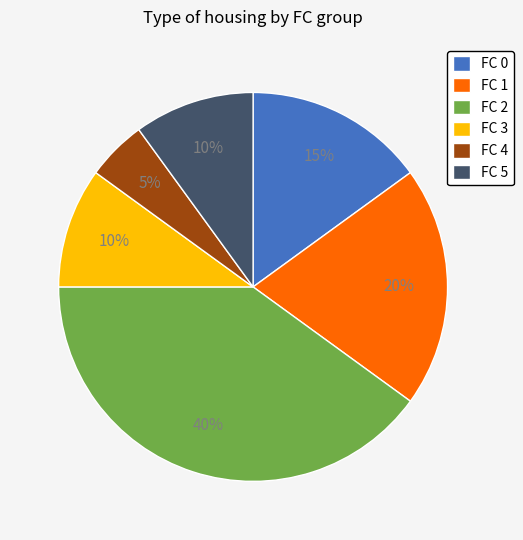

Which category has the smallest portion of the pie?

FC 4